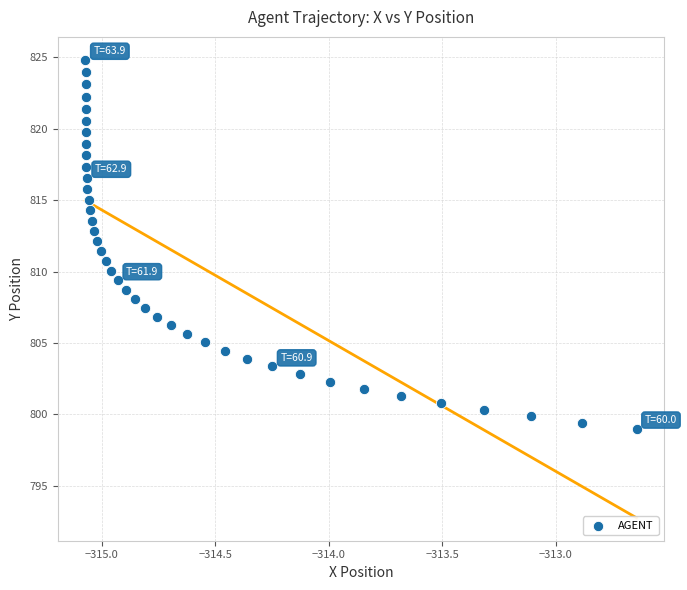

What is the range of Y values (max minus min)?

25.8